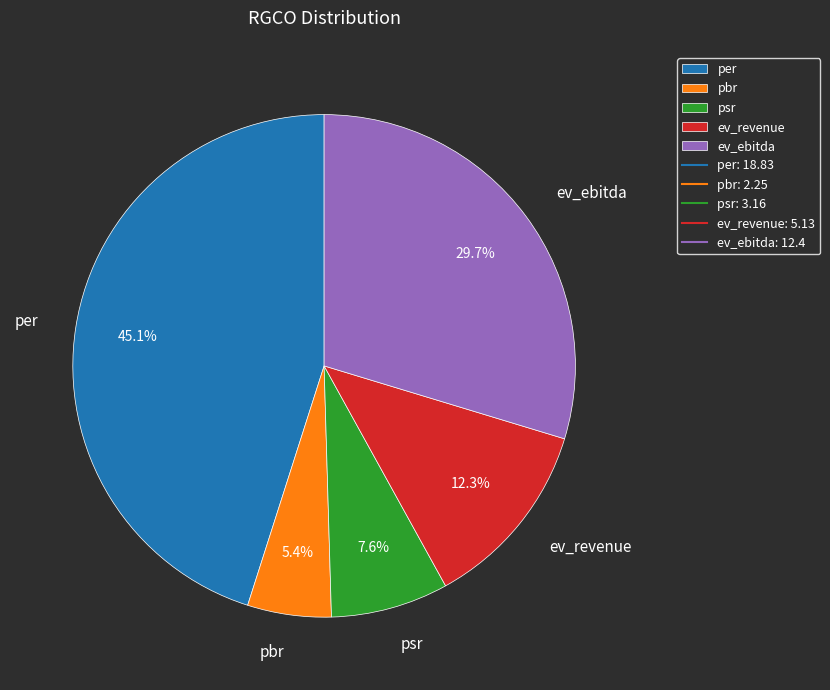

The per slice represents 45% of the pie. True or false?

True